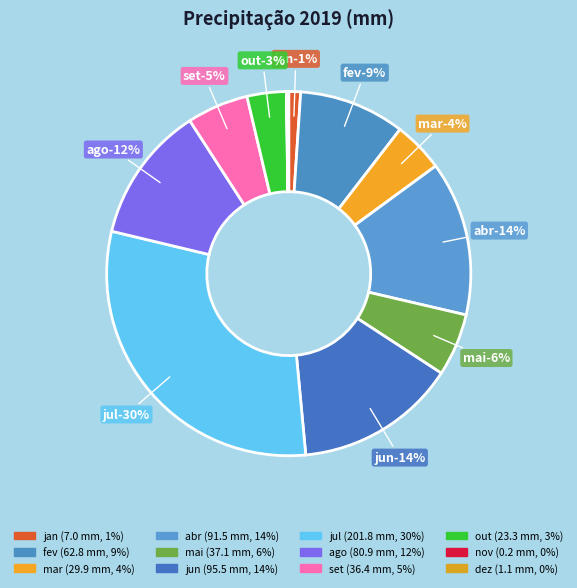

What percentage is the abr slice, to the nearest percent?

14%